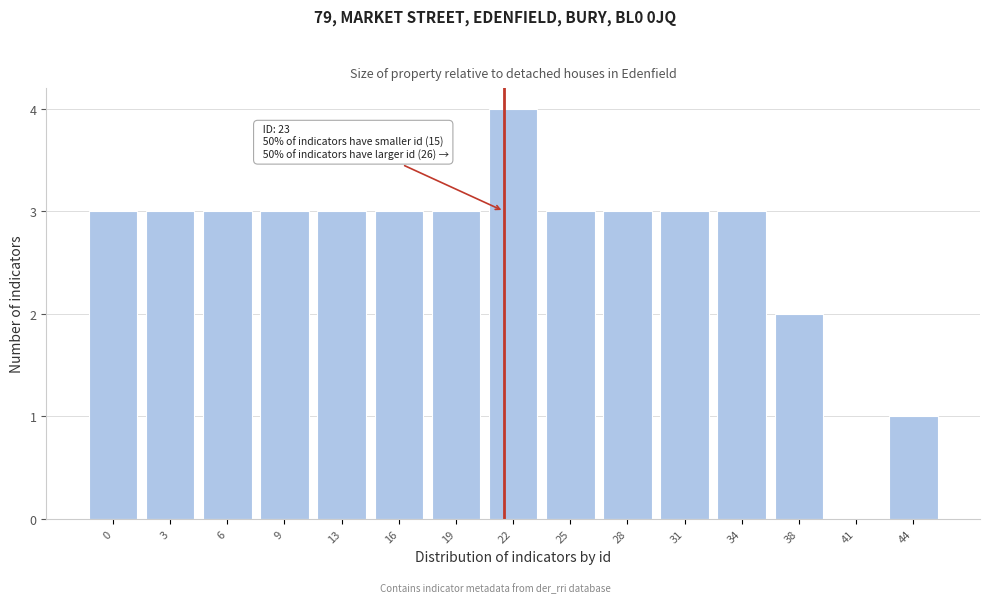

Reading left to right, transcribe all the data shown in this chart.

0=3	3=3	6=3	9=3	13=3	16=3	19=3	22=4	25=3	28=3	31=3	34=3	38=2	41=0	44=1